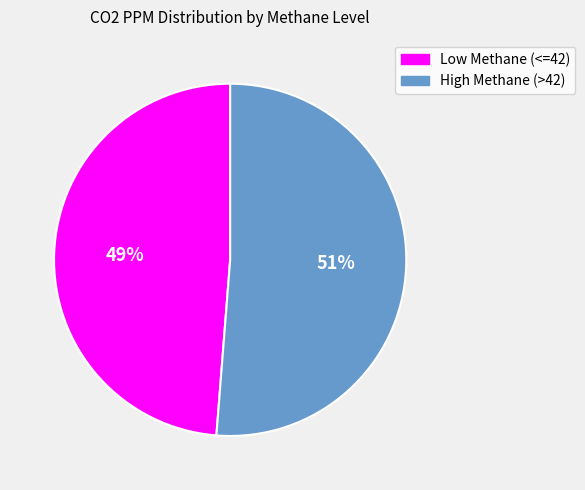

What is the largest slice in the pie chart?

High Methane (>42)